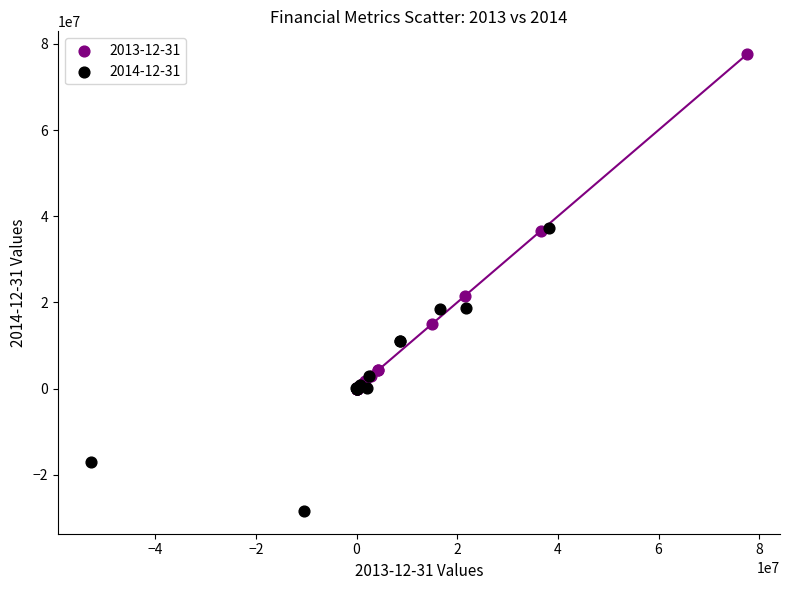

Which series has the widest spread of Y values?

2013-12-31